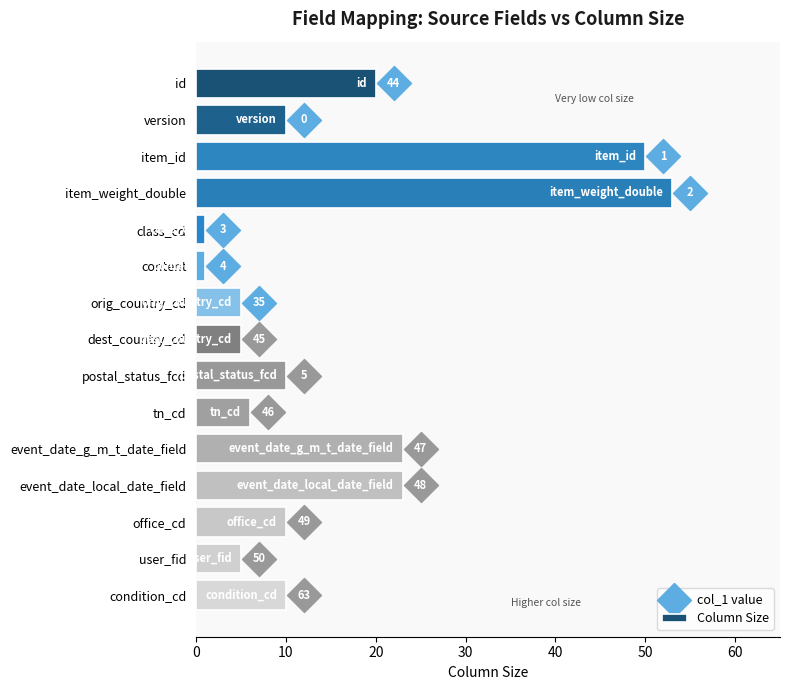

What is the change in value from tn_cd to condition_cd?

+4